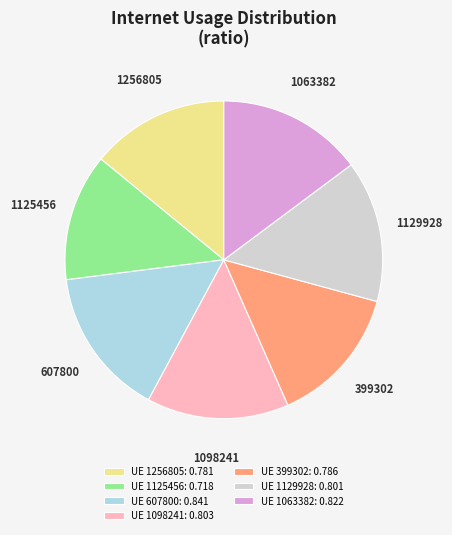

True or false: 1125456 accounts for 13% of the total.

True